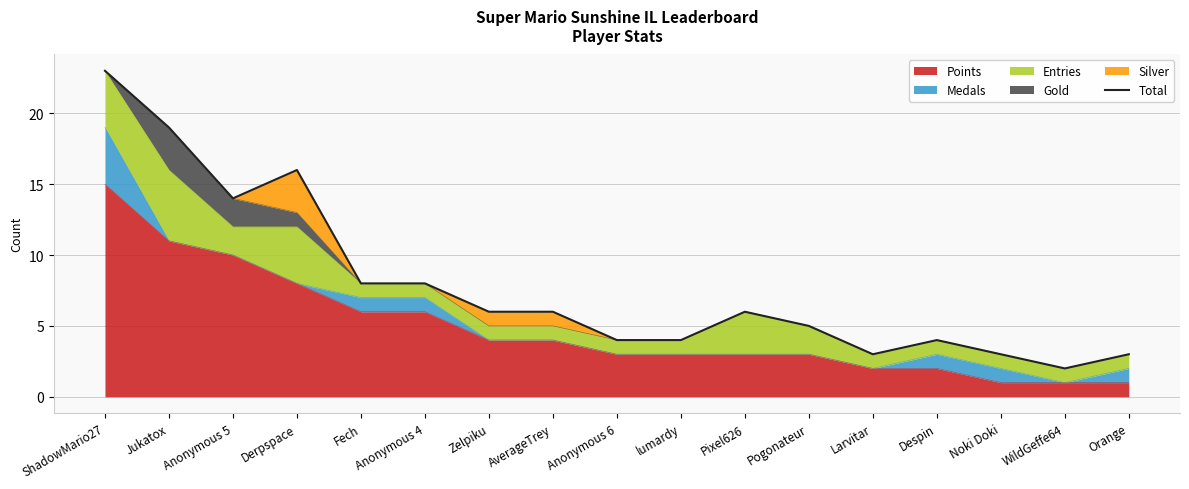

At which category does the data reach its first local valley?

Anonymous 5